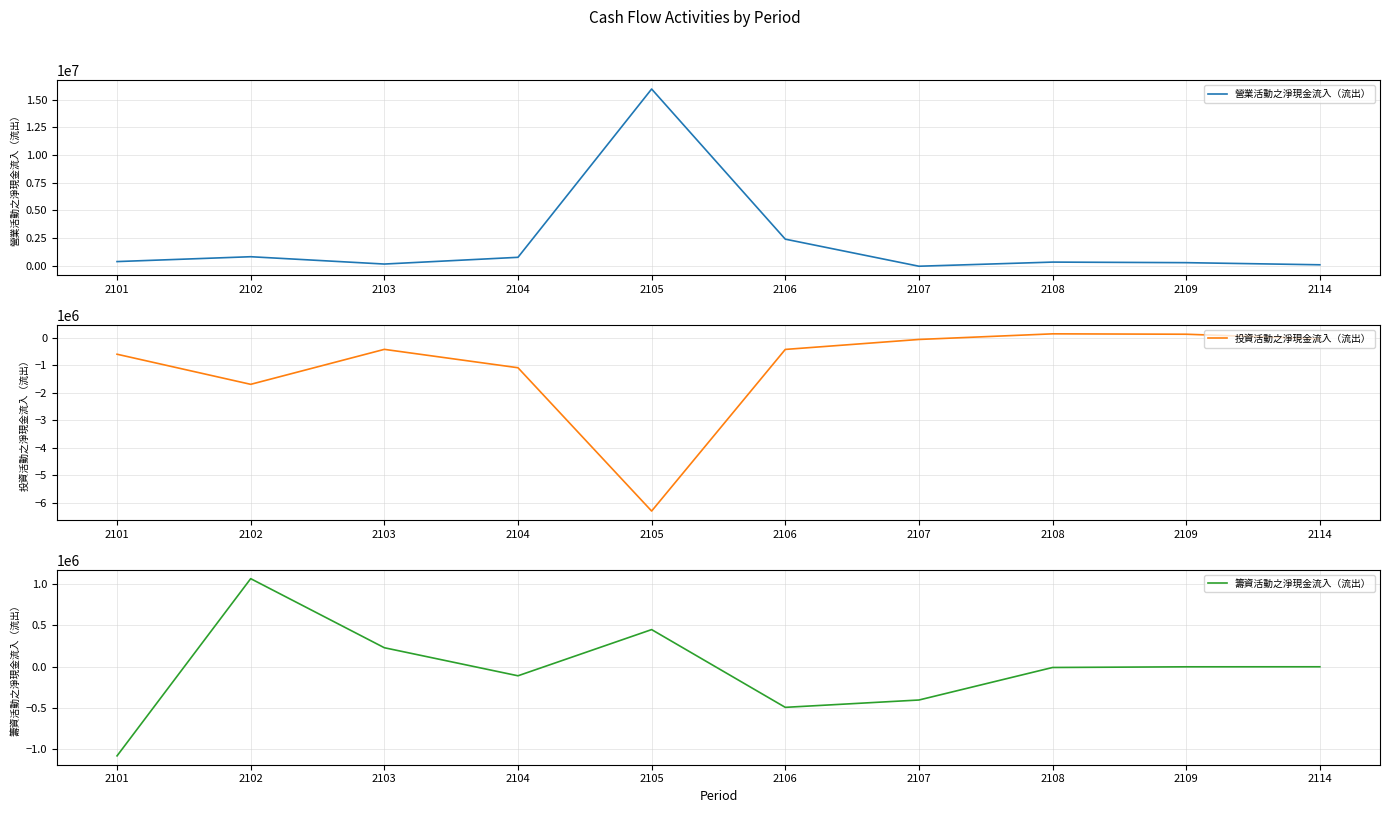

How many values in the 投資活動之淨現金流入（流出） series are below -412384?

5